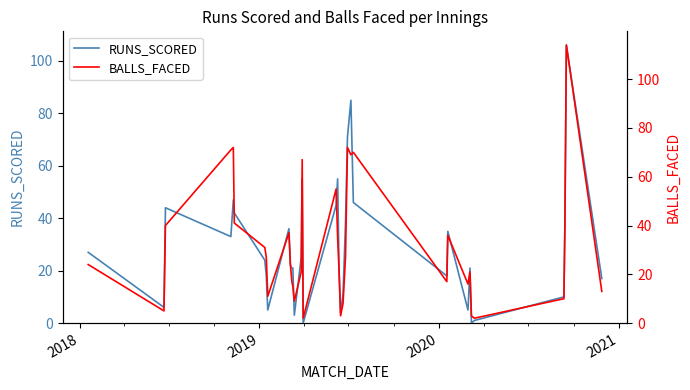

What is the average value of the RUNS_SCORED series?

29